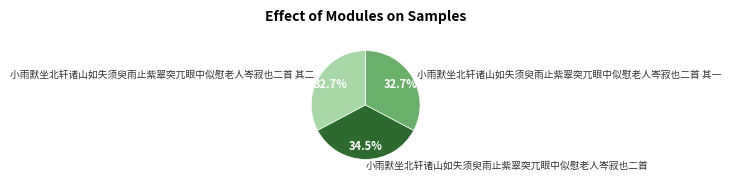

Is it true that 小雨默坐北轩诸山如失须臾雨止紫翠突兀眼中似慰老人岑寂也二首 其二 is 33% of the pie?

True